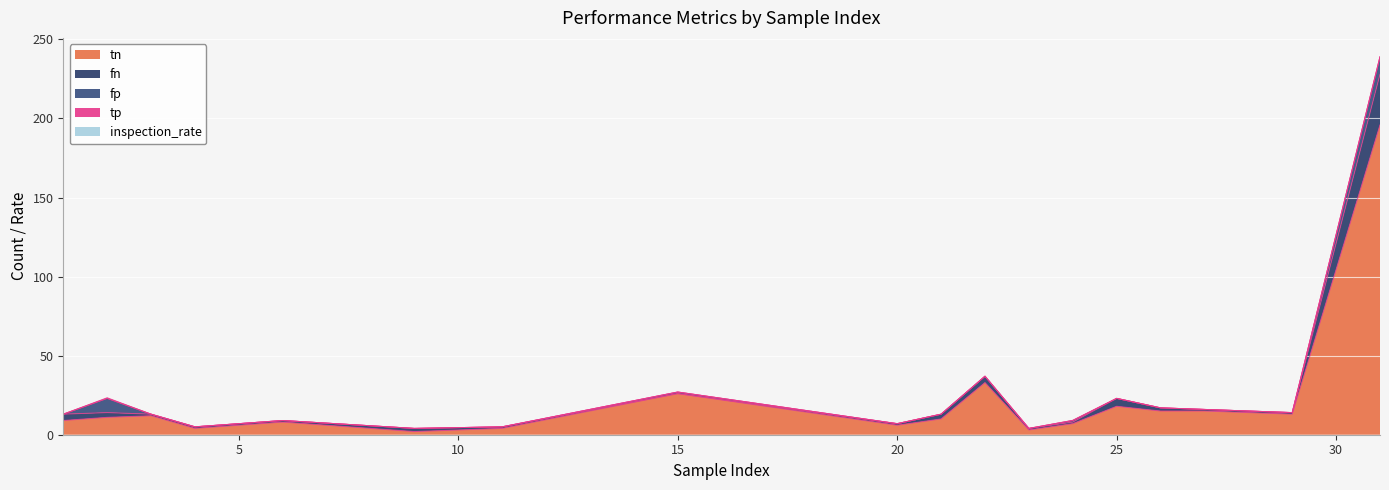

What is the average value of the tn series?

21.8